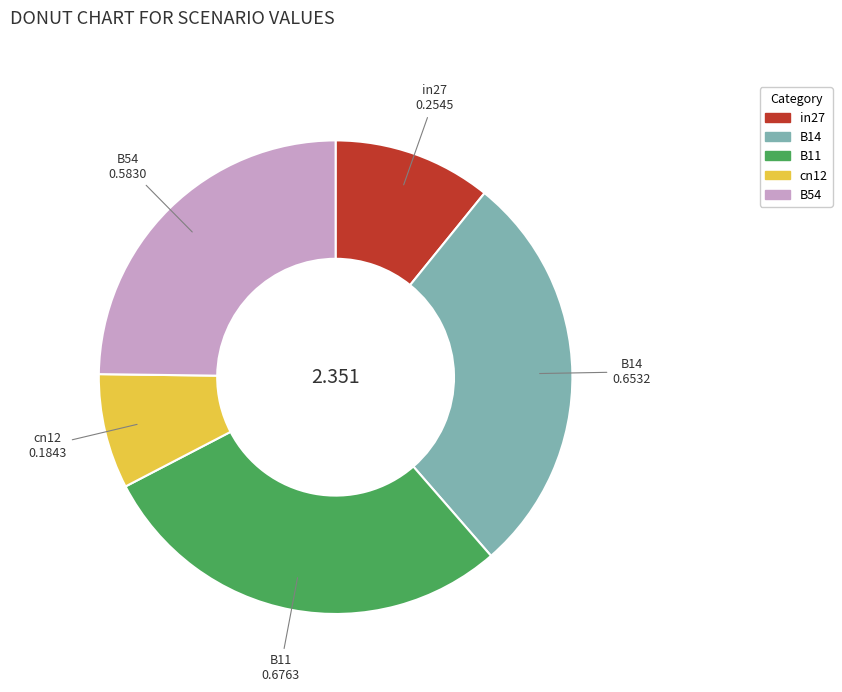

What is the smallest slice in the pie chart?

cn12